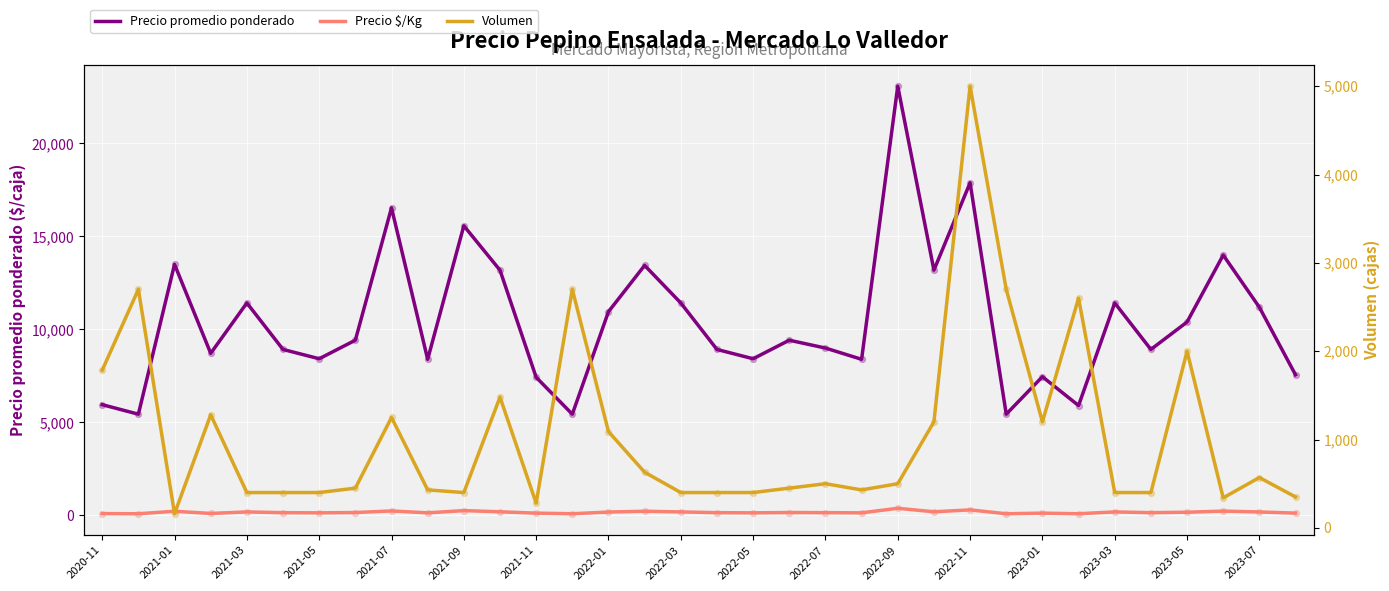

Which series contains the highest Y value?

Precio promedio ponderado